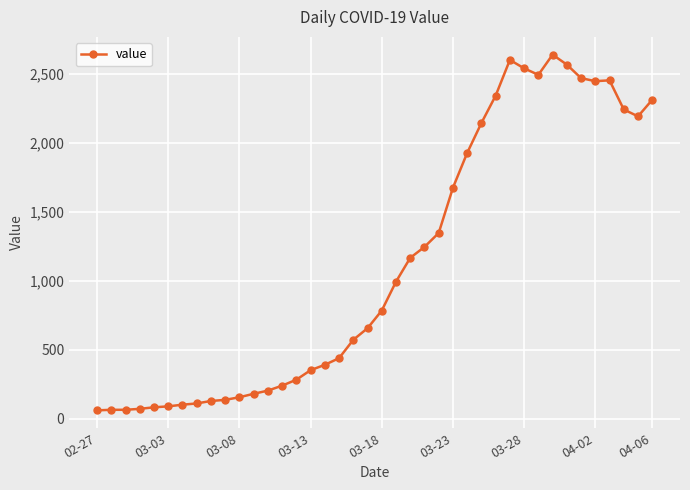

What is the difference between the second highest and minimum values?

2539